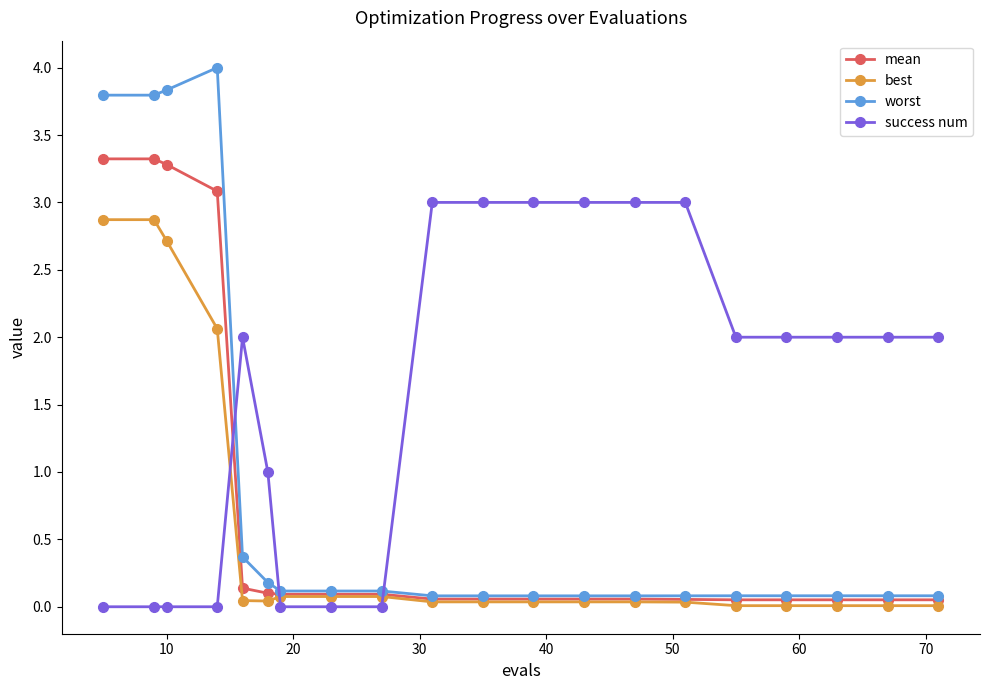

Which series ends up on top after the final intersection of success num and best?

success num